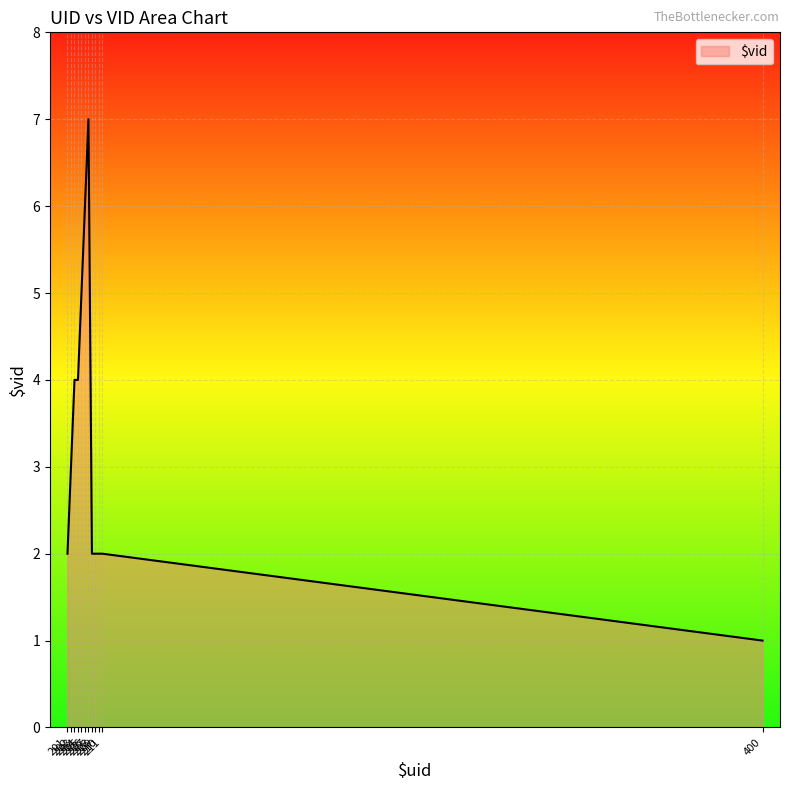

Which category has the highest value across all series?

207